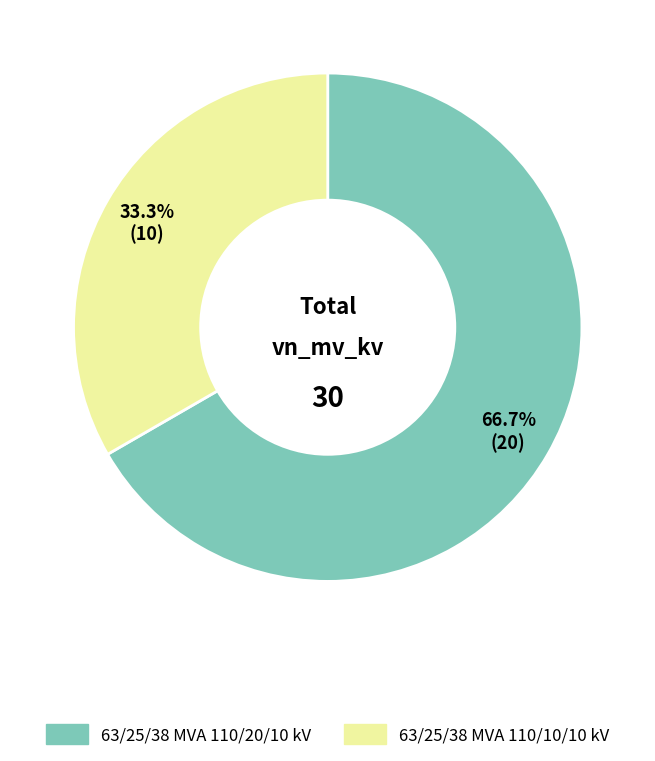

To the nearest percent, what is the combined percentage of 63/25/38 MVA 110/20/10 kV and 63/25/38 MVA 110/10/10 kV?

100%